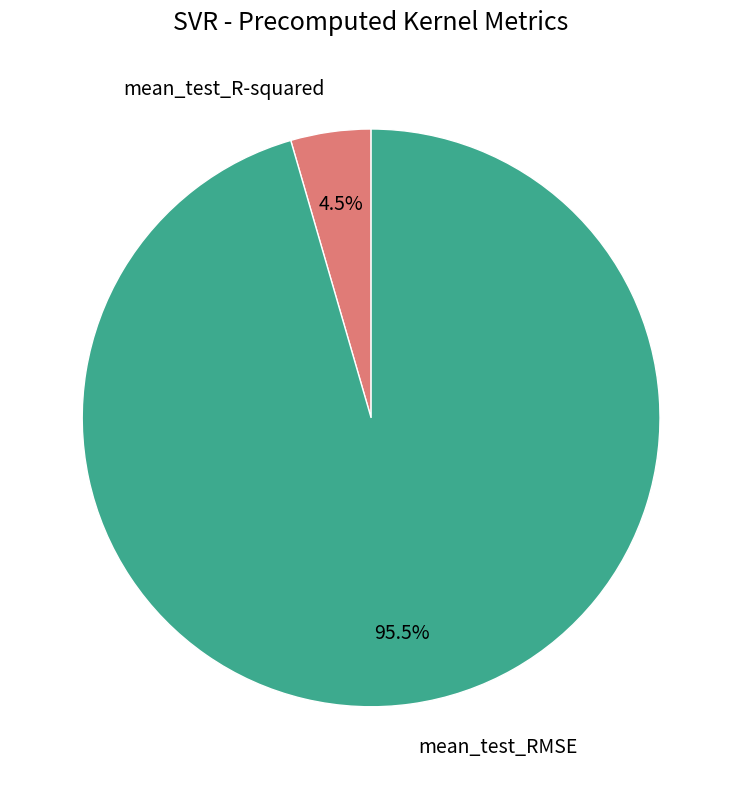

How many segments does this pie chart have?

2